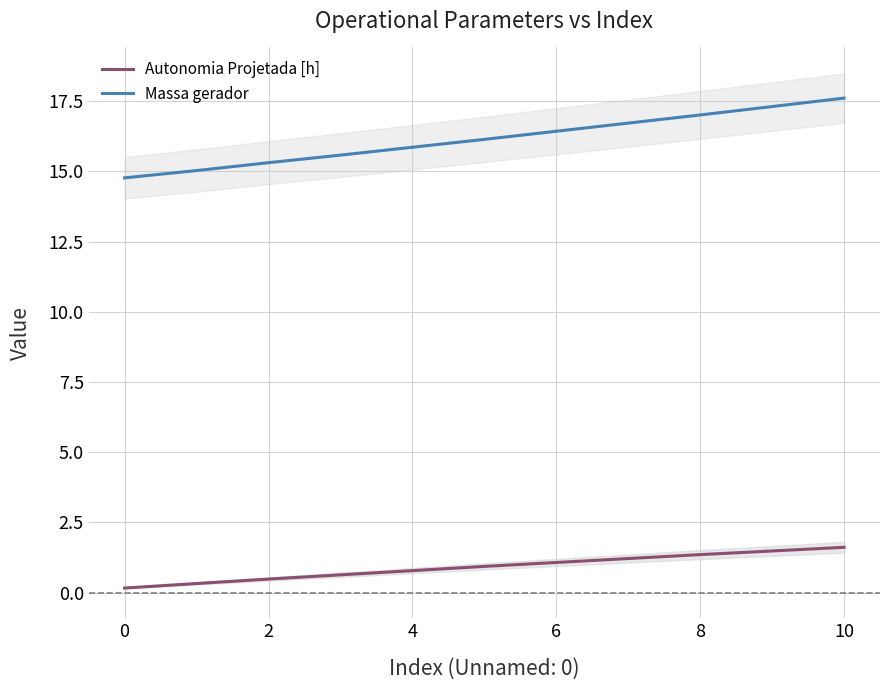

How many series are shown in this chart?

2